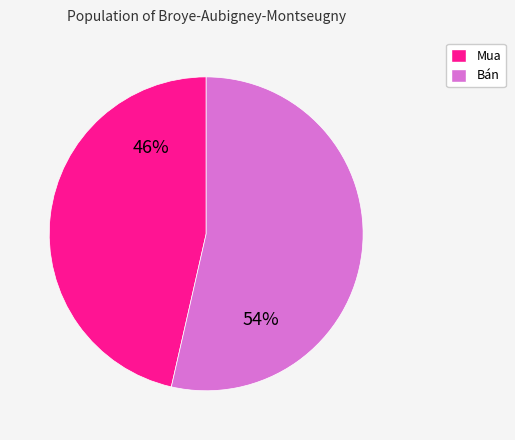

Is there a majority slice in this chart?

Yes